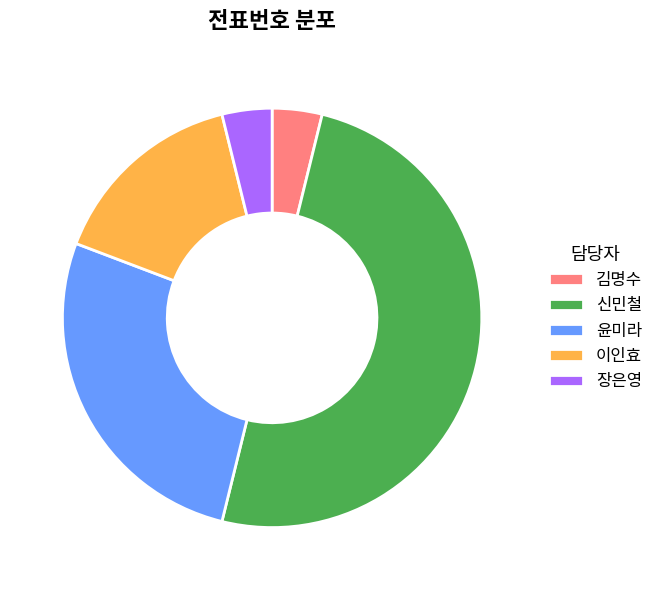

Is 윤미라 the majority of the pie?

No